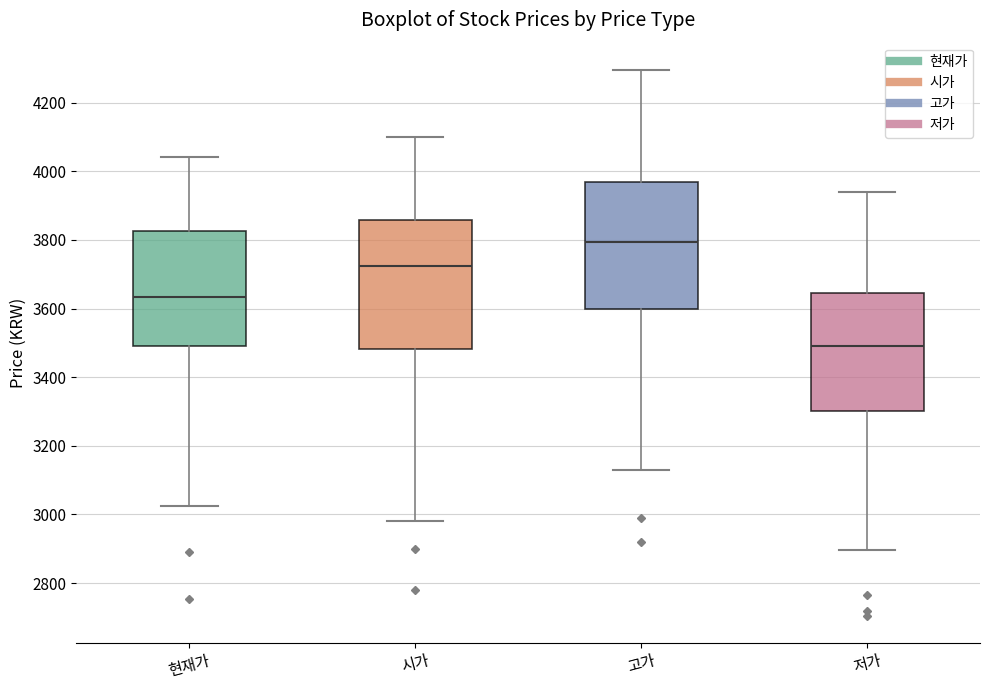

Where is the lower edge of the box for 현재가 on the y-axis? The values are not printed on the chart, so give them approximately, as read against the axis.

3500